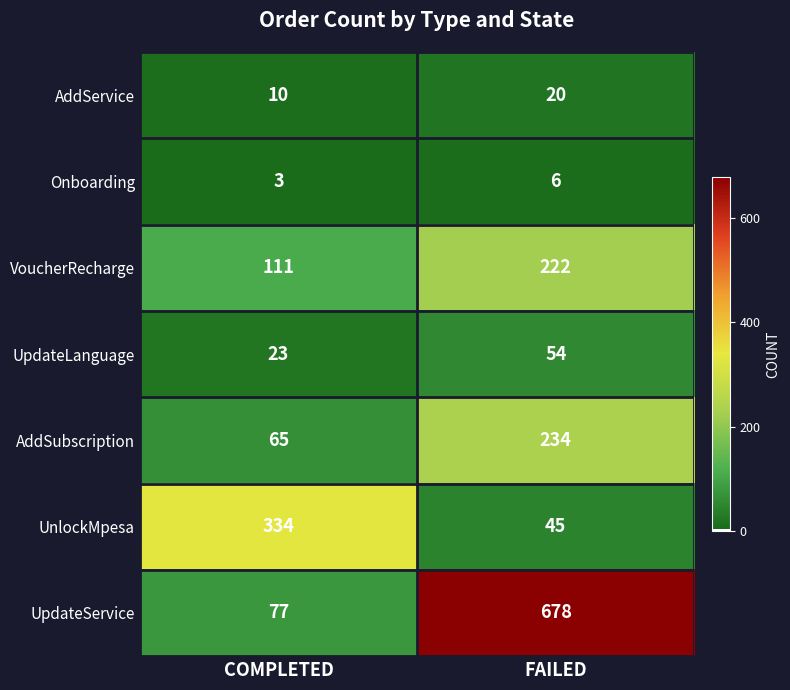

Reading left to right, extract all data points from this chart.

AddService: COMPLETED=10	FAILED=20
Onboarding: COMPLETED=3	FAILED=6
VoucherRecharge: COMPLETED=111	FAILED=222
UpdateLanguage: COMPLETED=23	FAILED=54
AddSubscription: COMPLETED=65	FAILED=234
UnlockMpesa: COMPLETED=334	FAILED=45
UpdateService: COMPLETED=77	FAILED=678